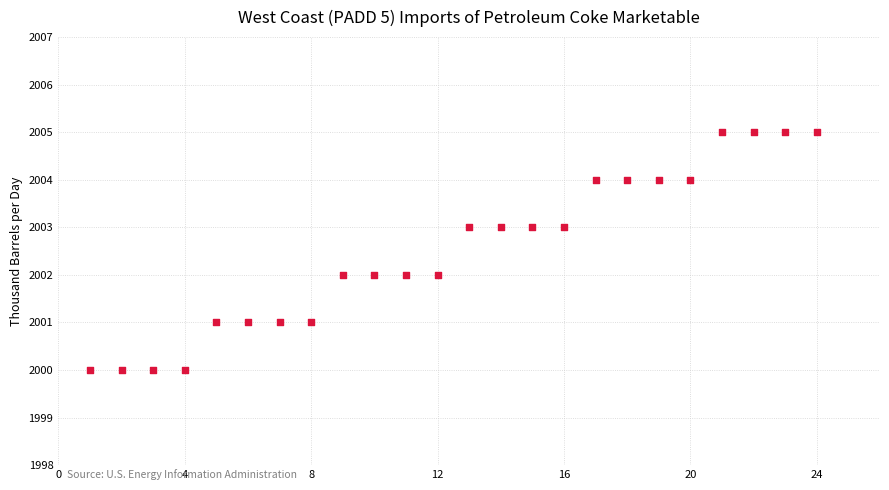

What is the range of Y values (max minus min)?

5